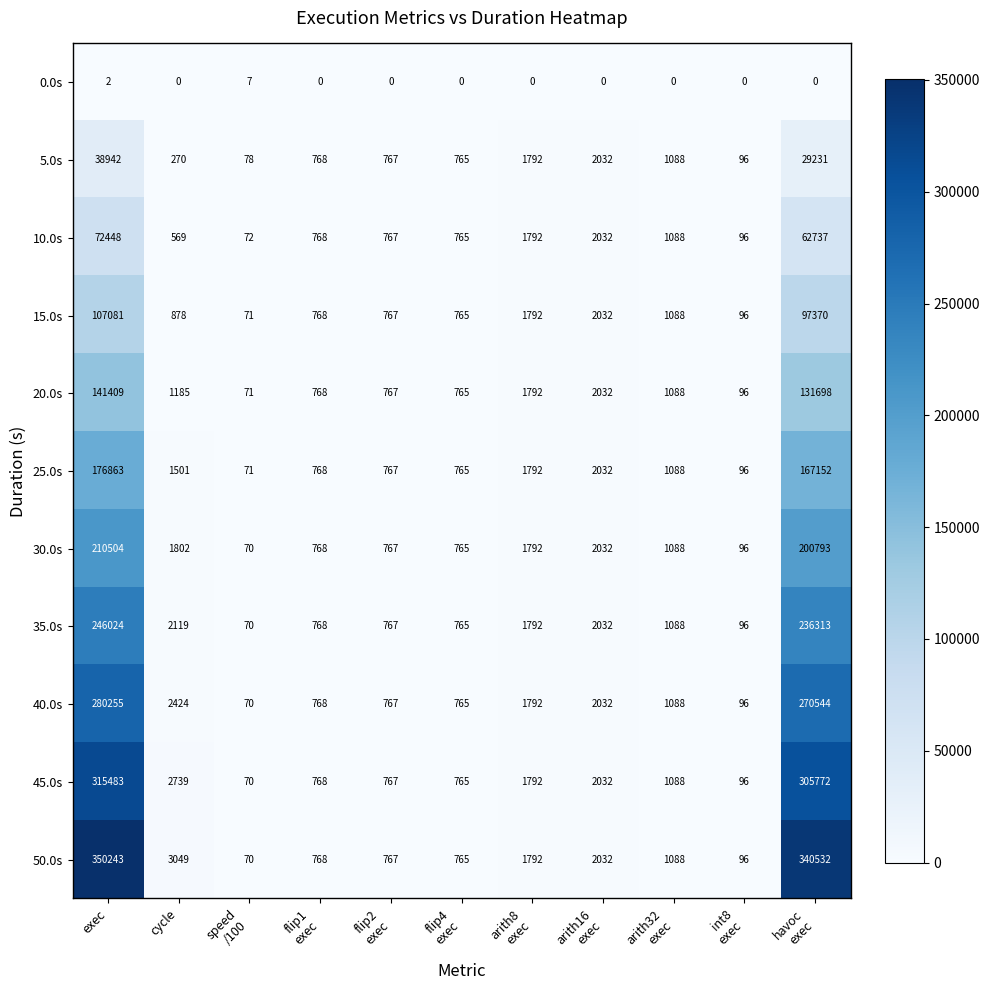

What is the difference between the second highest and minimum values in the 35.0s series?

236243